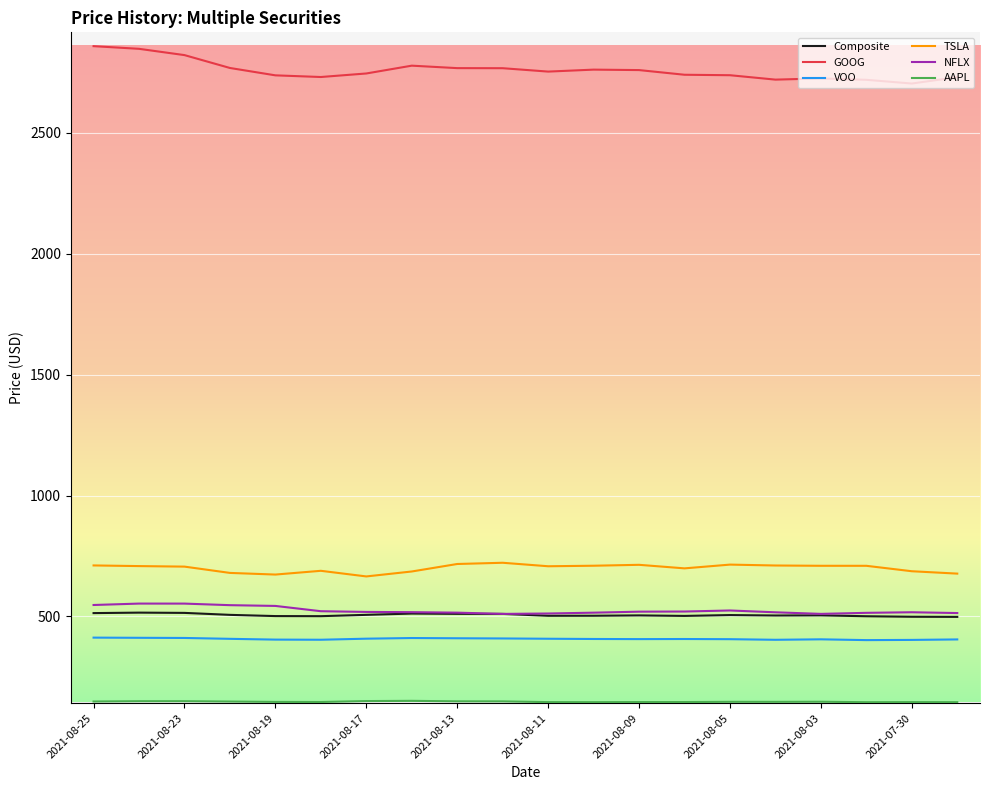

Which series has the largest total across all categories?

GOOG